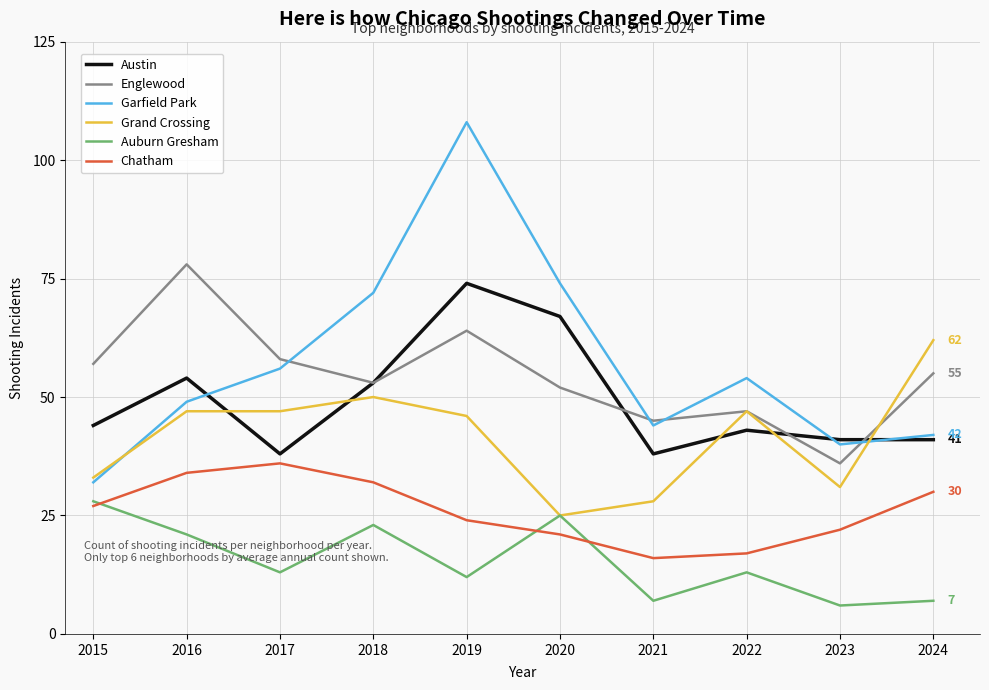

Is the value of Austin at 2023 greater than the value of Englewood at 2016?

No